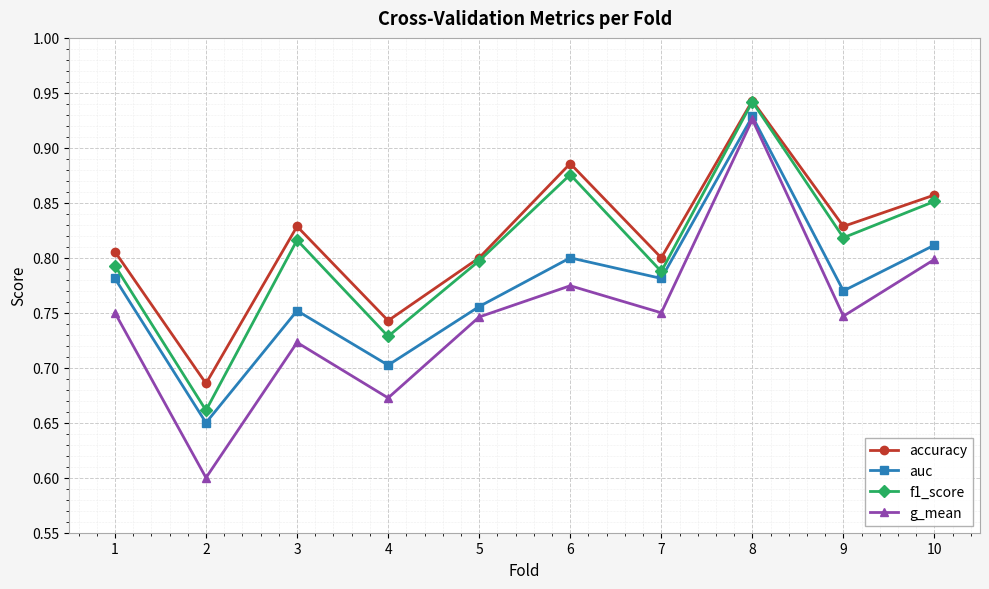

True or false: accuracy and auc cross at least once.

False